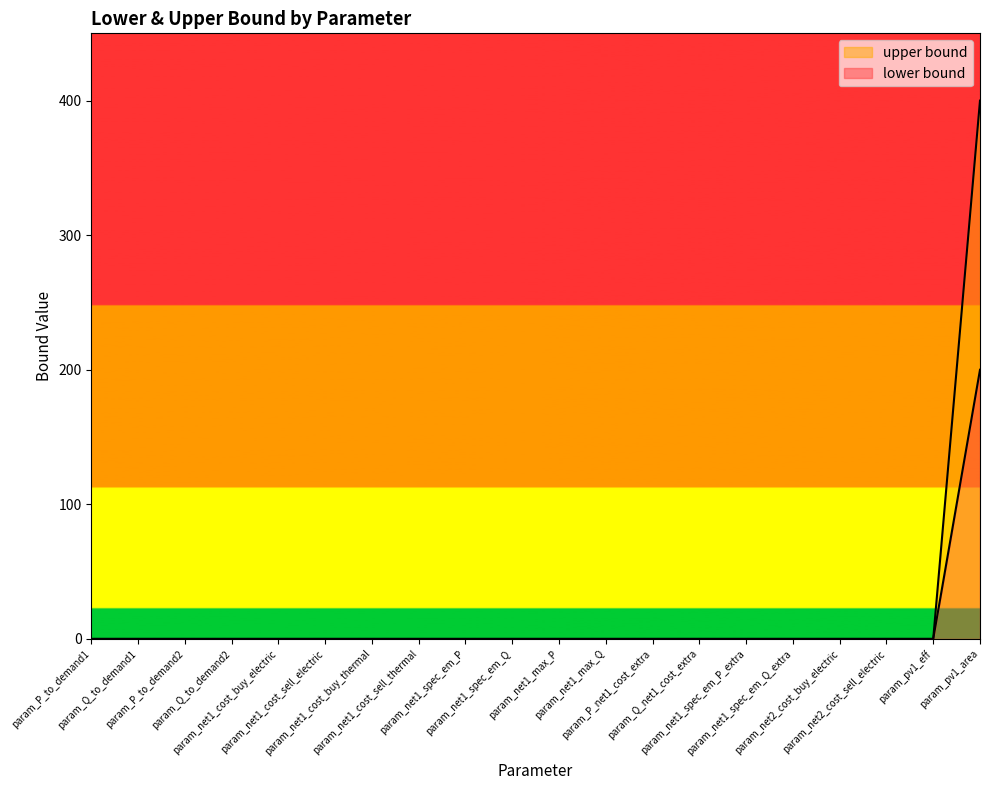

How many lines are shown in the chart?

2